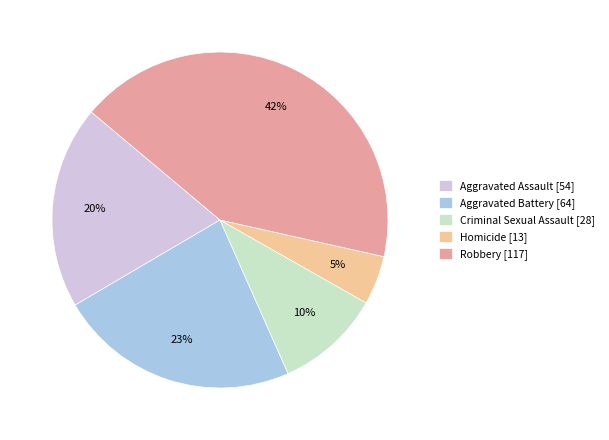

Is Robbery [117] the majority of the pie?

No